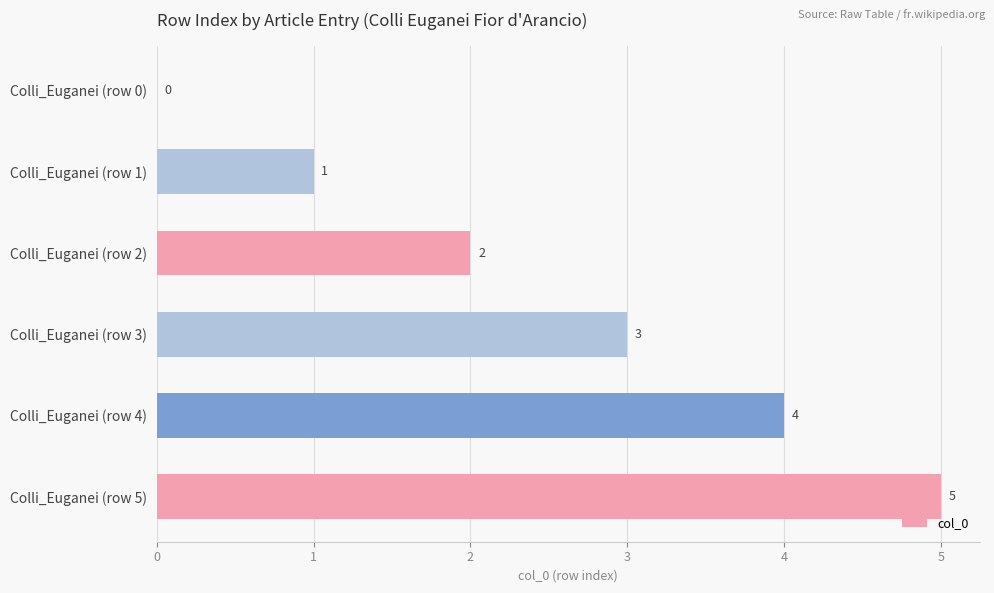

True or false: the data shows 1 at Colli_Euganei (row 1).

True